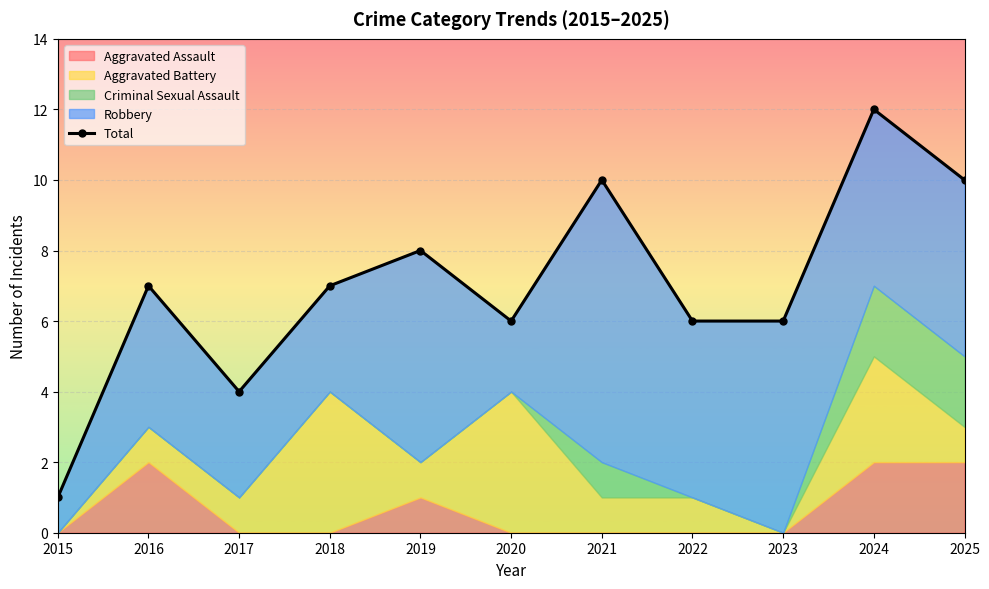

The chart shows a value of 5 at 2024. True or false?

False